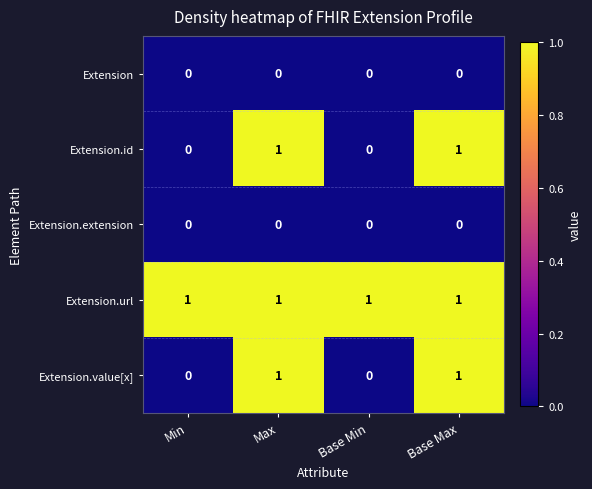

True or false: Extension has a value of 0 at Max.

True